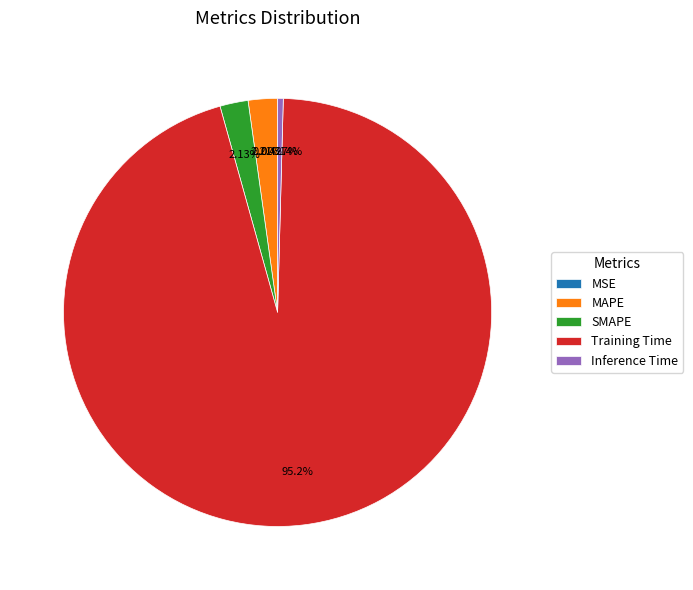

What is the majority slice?

Training Time